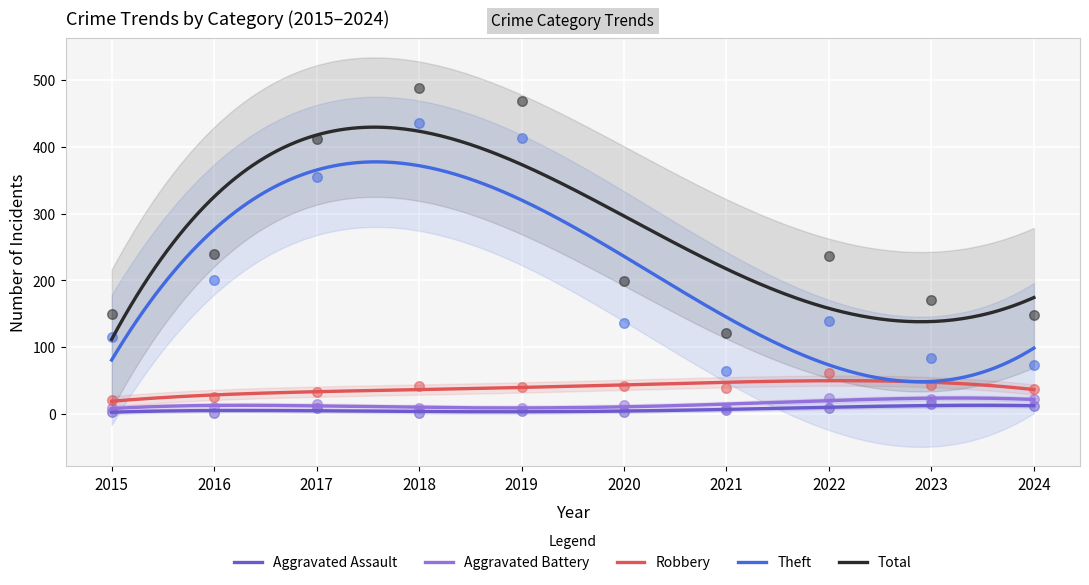

At how many categories does at least one series exceed 336?

3